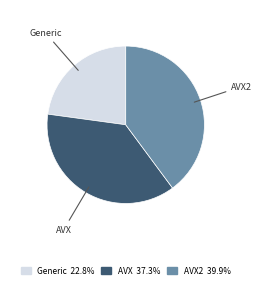

Does any single category account for the majority?

No